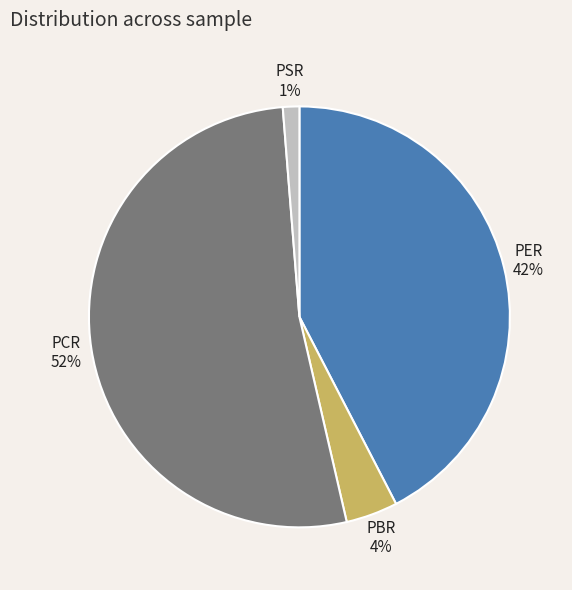

To the nearest percent, what portion does PER represent?

42%